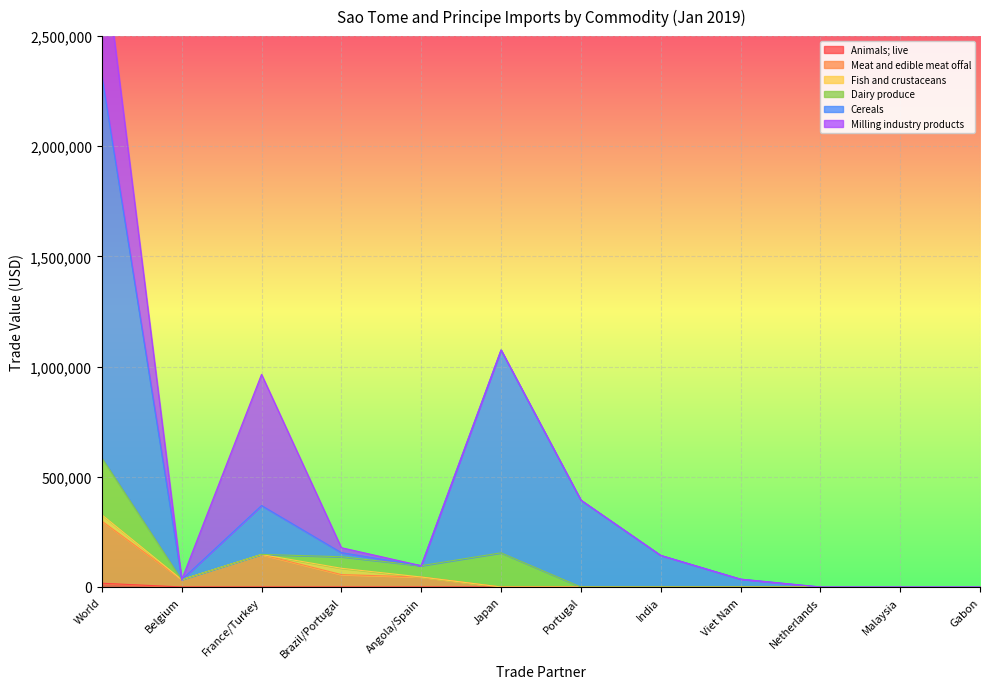

What is the label of the 6th point from the left?

Japan